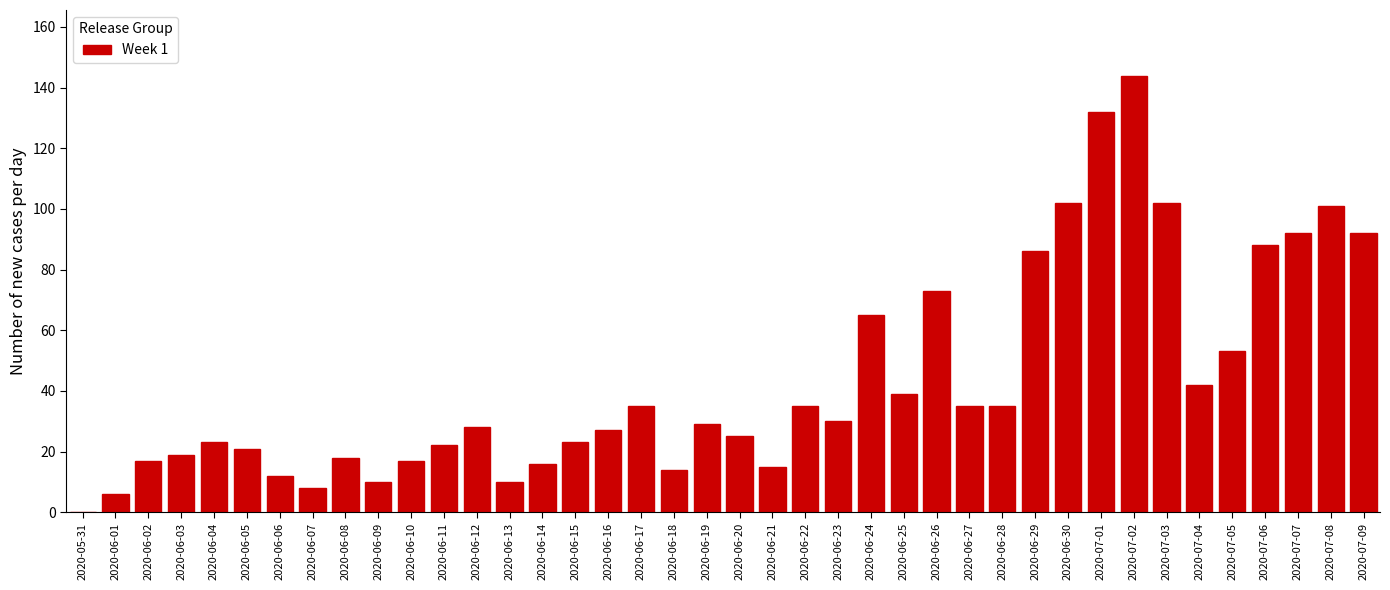

What is the sum of all values?

1741